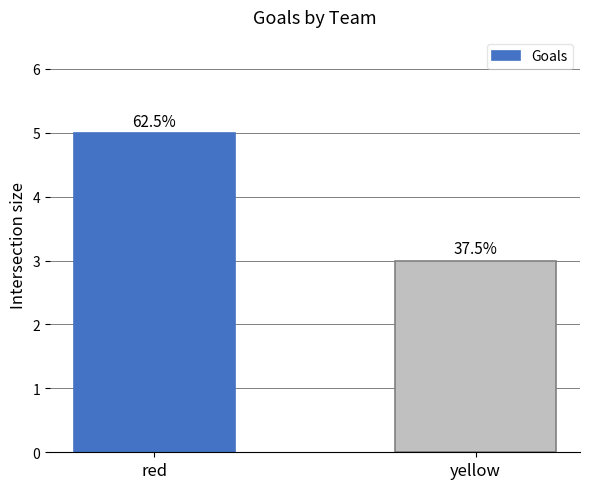

What is the smallest value displayed?

3